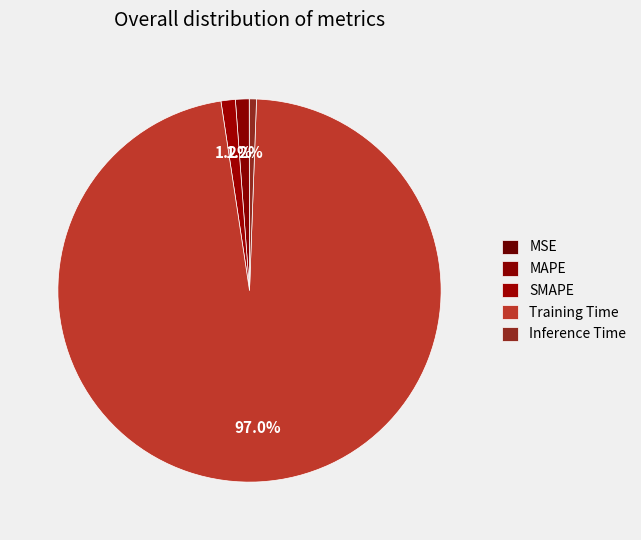

To the nearest percent, what is the average slice percentage?

20%